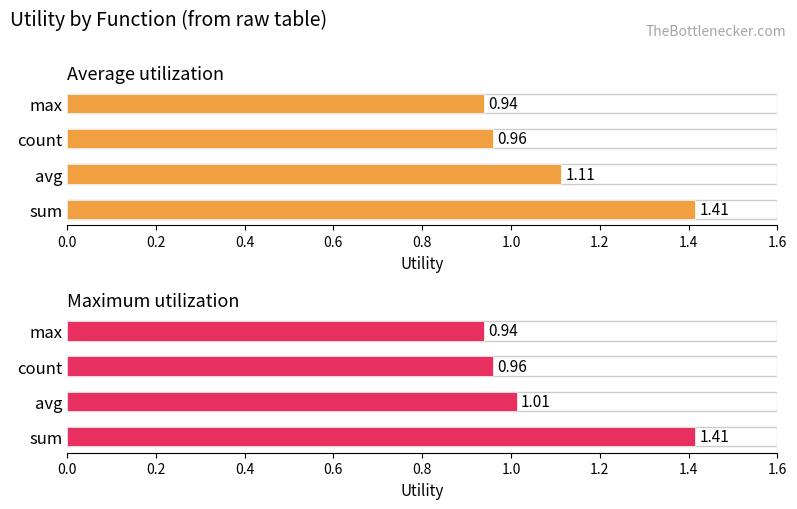

What is the average value of the Maximum utilization series?

1.1